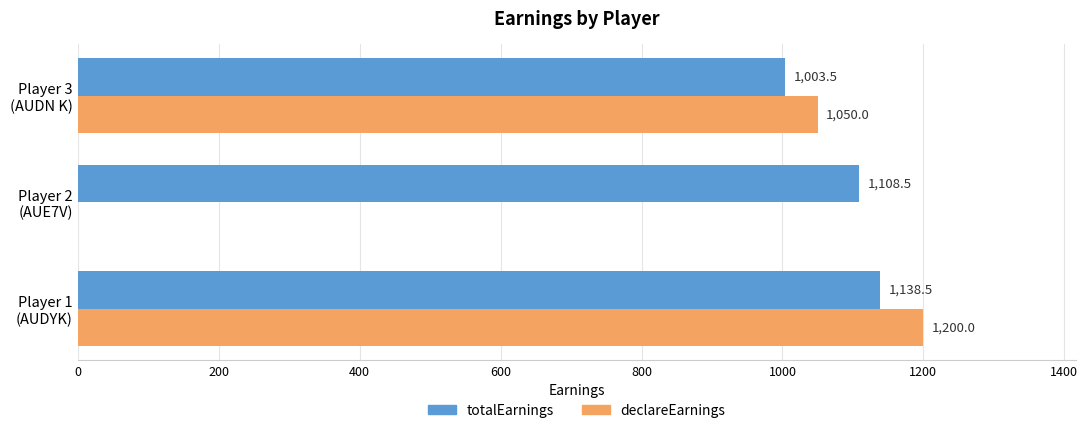

What is the maximum value shown in the chart?

1200.0